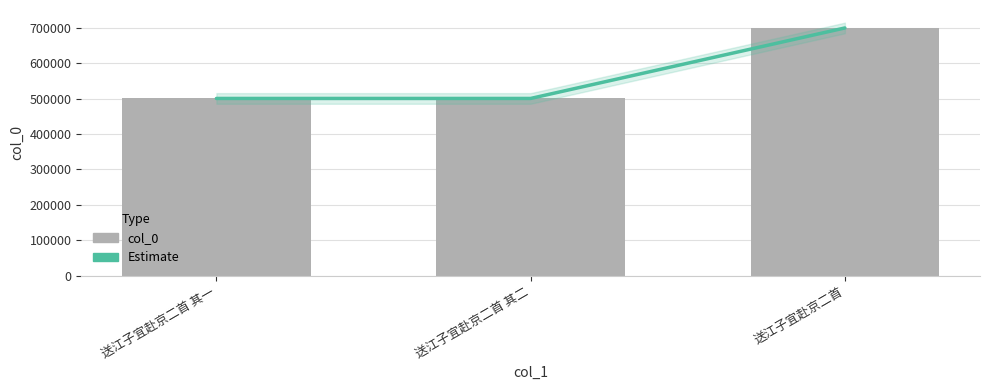

Is it true that col_0 equals 700004 at 送江子宜赴京二首?

True